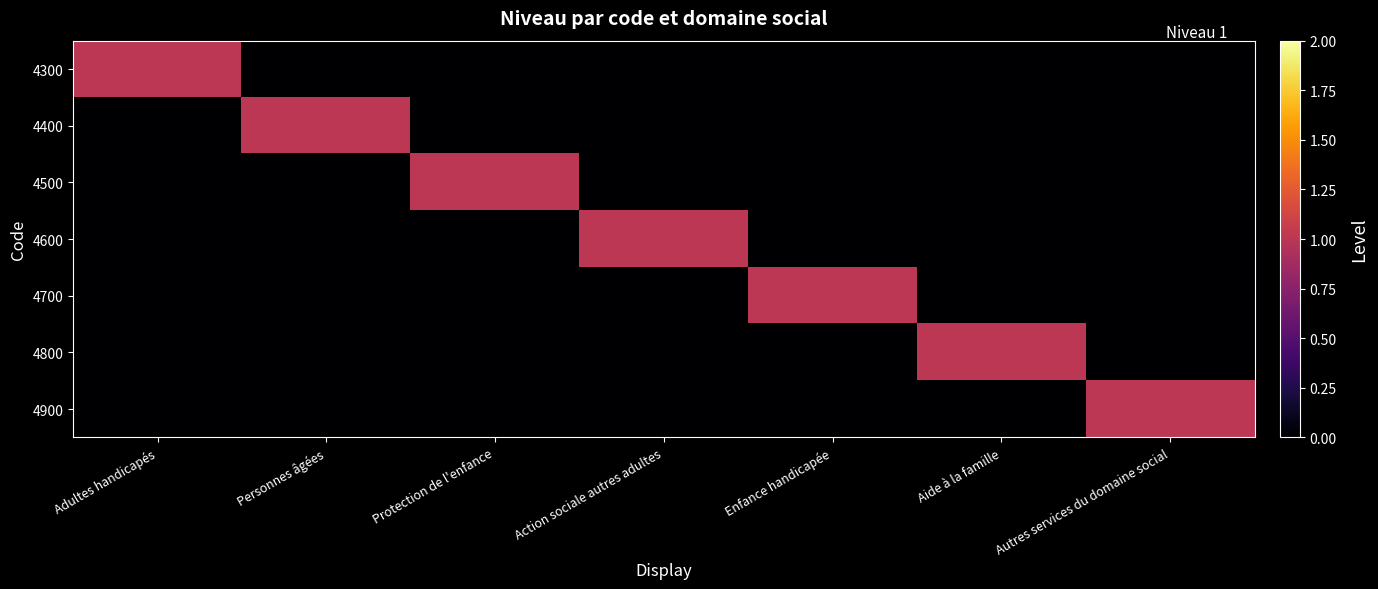

At which category is the sum across all series the highest?

Adultes handicapés